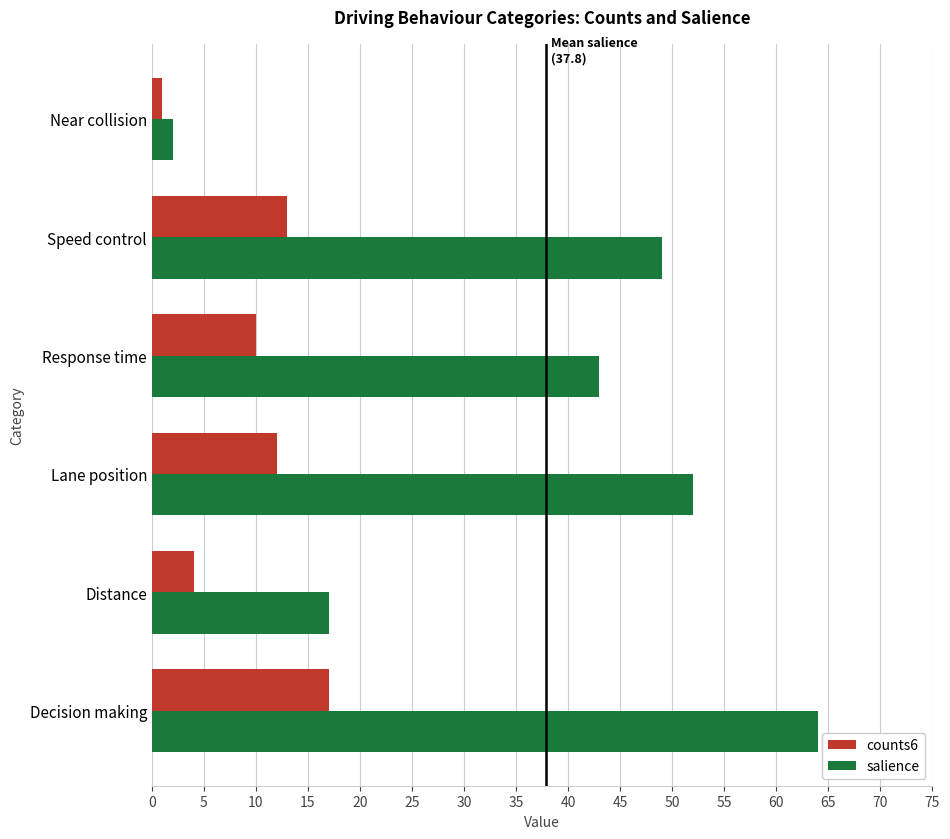

What is the difference between the highest and lowest values at Response time?

33